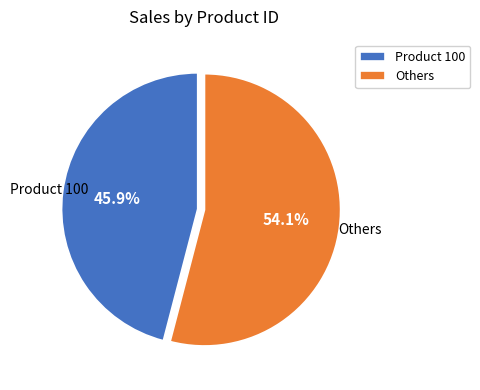

How many slices are in this pie chart?

2